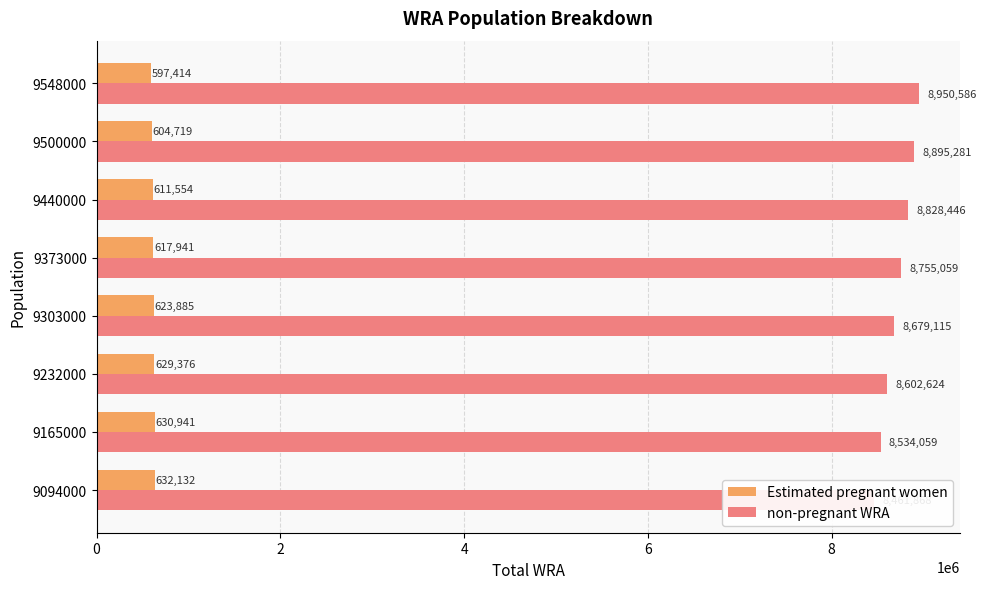

What is the sum of all non-pregnant WRA values?

69707037.4